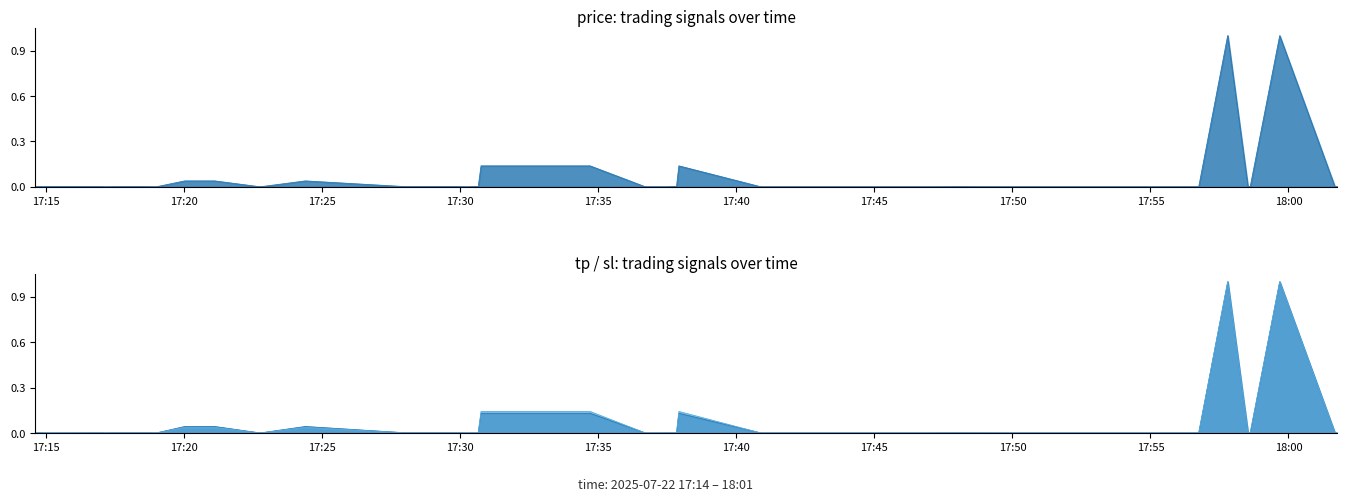

Reading right to left, transcribe all the data shown in this chart.

price: 0.0	0.0	1.0	0.0	0.0	1.0	0.0	0.0	0.0	0.0	0.0	0.0	0.0	0.0	0.1	0.0	0.0	0.0	0.1	0.1	0.0	0.0	0.0	0.0	0.0	0.0	0.0	0.0	0.0	0.0	0.0	0.0	0.0	0.0	0.0	0.0	0.0	0.0	0.0	0.0
tp: 0.0	0.0	1.0	0.0	0.0	1.0	0.0	0.0	0.0	0.0	0.0	0.0	0.0	0.0	0.1	0.0	0.0	0.0	0.1	0.1	0.0	0.0	0.0	0.0	0.0	0.0	0.0	0.0	0.0	0.0	0.0	0.0	0.0	0.0	0.0	0.0	0.0	0.0	0.0	0.0
sl: 0.0	0.0	1.0	0.0	0.0	1.0	0.0	0.0	0.0	0.0	0.0	0.0	0.0	0.0	0.1	0.0	0.0	0.0	0.1	0.1	0.0	0.0	0.0	0.0	0.0	0.0	0.0	0.0	0.0	0.0	0.0	0.0	0.0	0.0	0.0	0.0	0.0	0.0	0.0	0.0